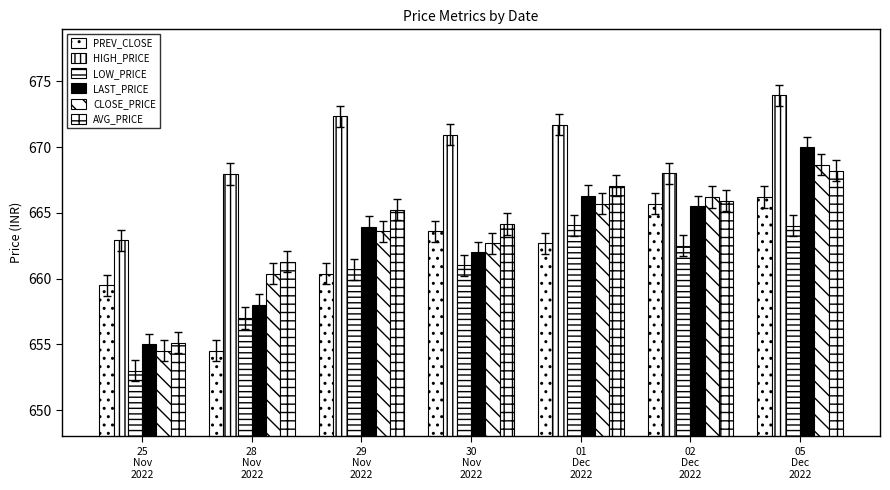

Rank the series by their maximum value, from lowest to highest.

LOW_PRICE, PREV_CLOSE, AVG_PRICE, CLOSE_PRICE, LAST_PRICE, HIGH_PRICE